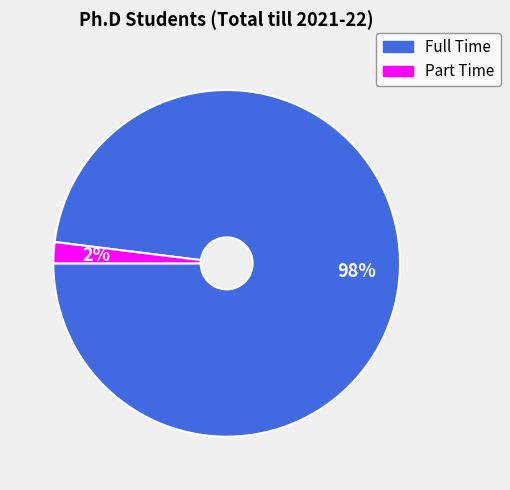

True or false: Part Time accounts for 2% of the total.

True